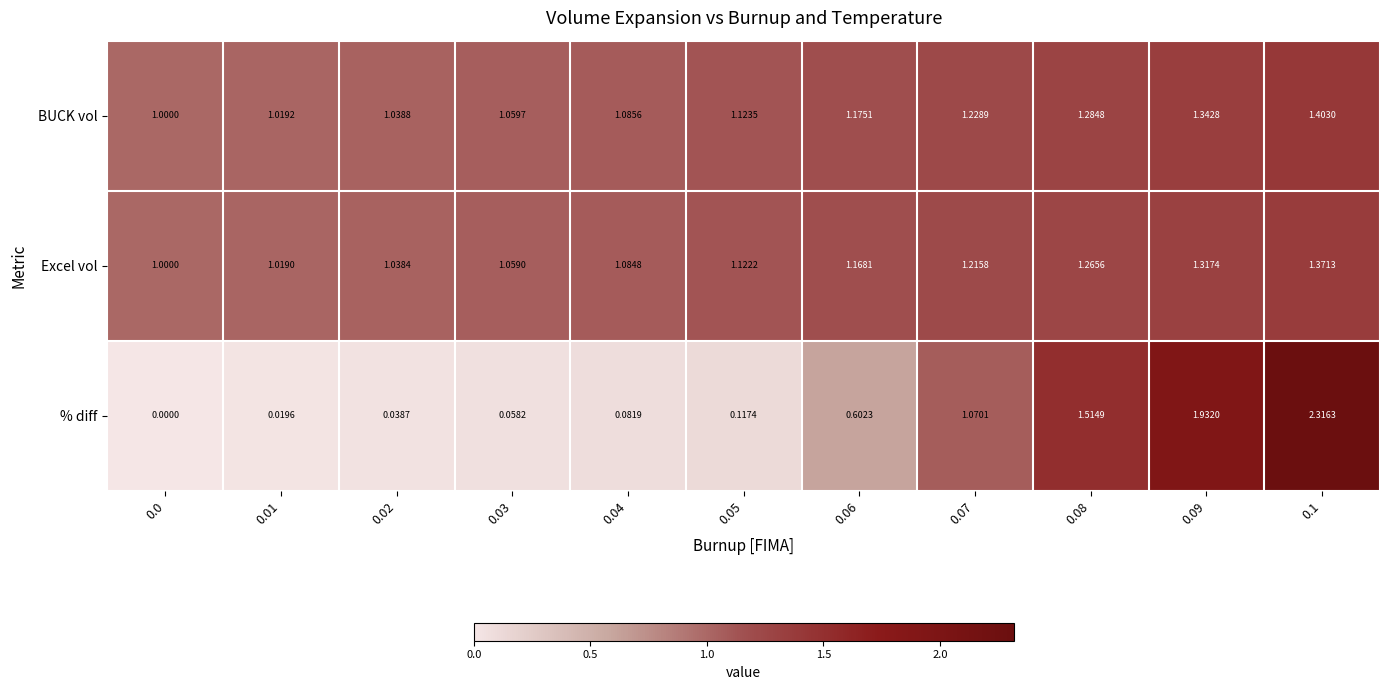

Count the number of categories in the chart.

11